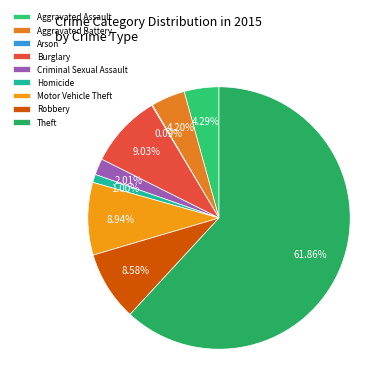

True or false: Criminal Sexual Assault accounts for 1% of the total.

False